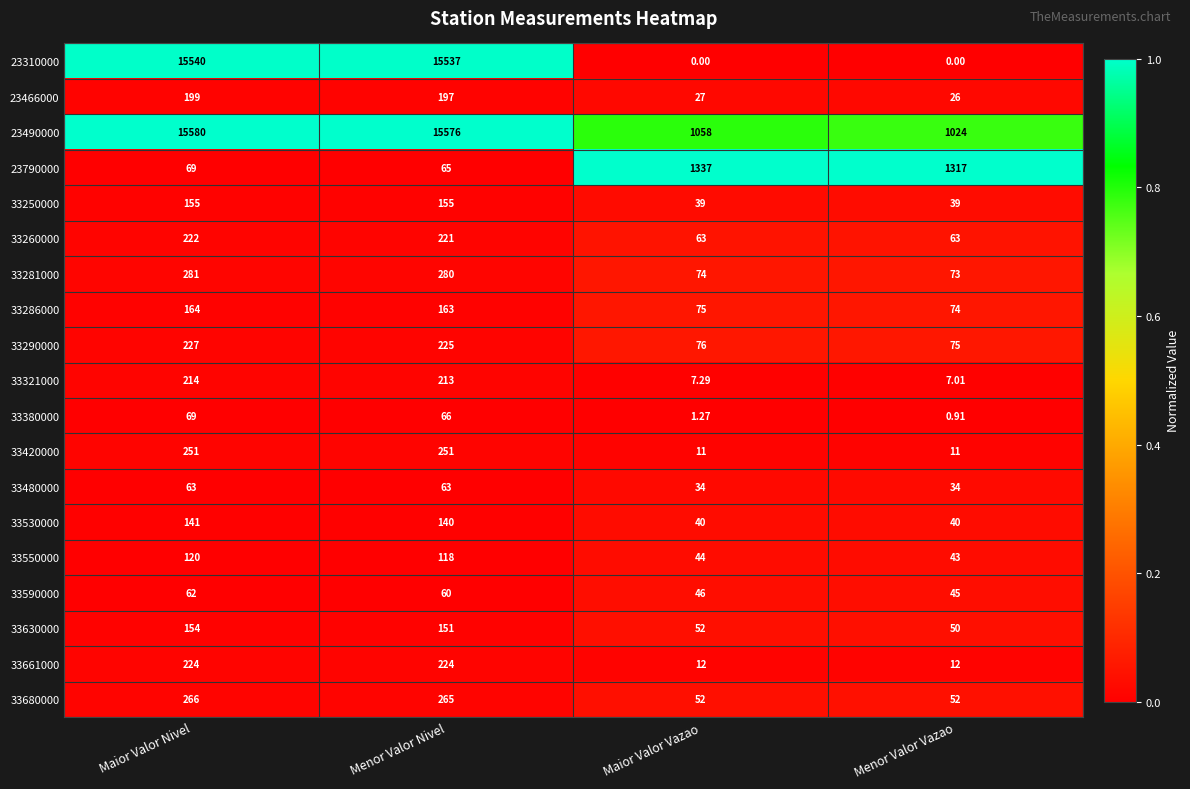

At which label does 33680000 first exceed 265?

Maior Valor Nivel